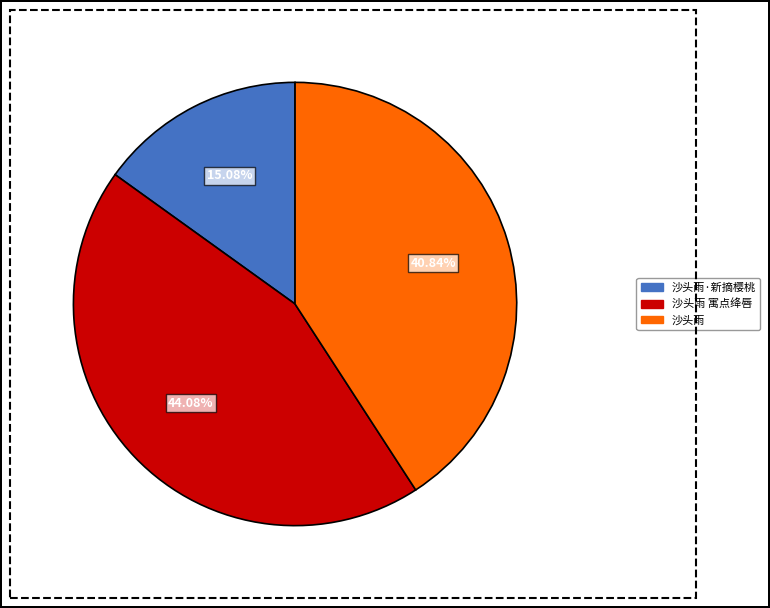

Is there any slice that represents more than half of the pie?

No